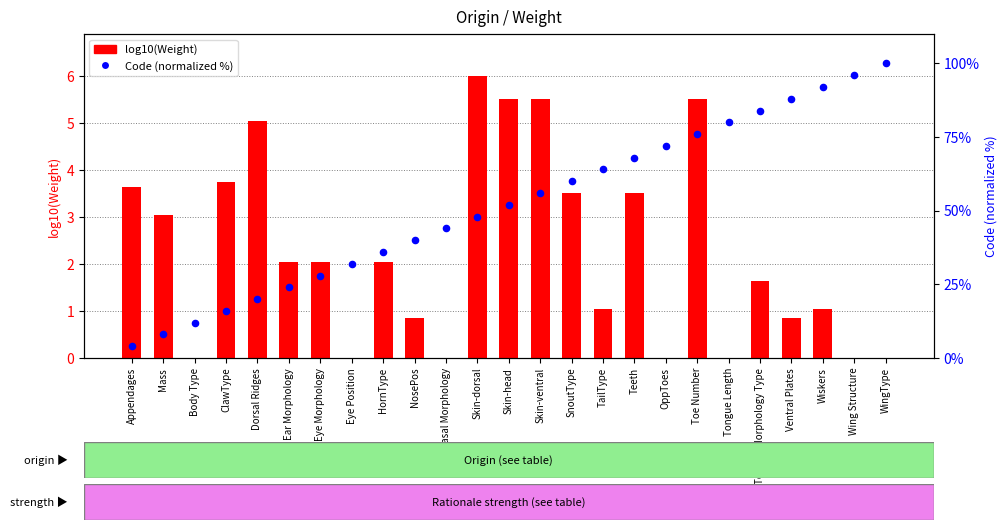

Is the value of Code (normalized %) at Eye Morphology greater than the value of log10(Weight) at Ear Morphology?

Yes